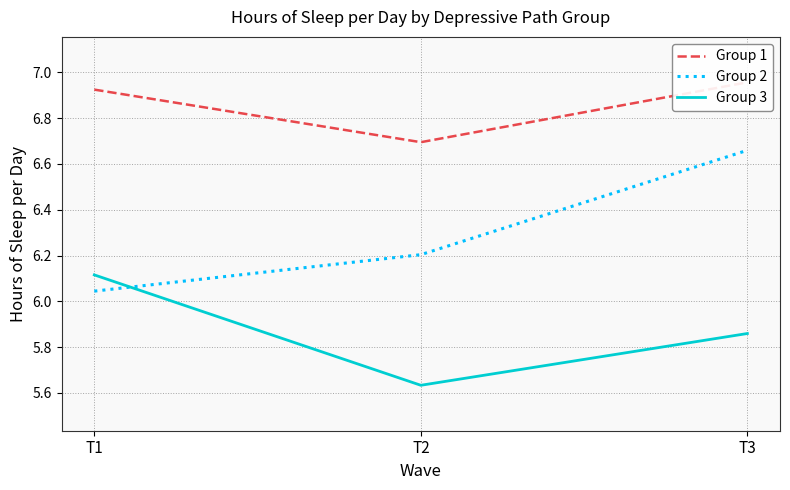

Which has a higher value, T2 or T1?

T1